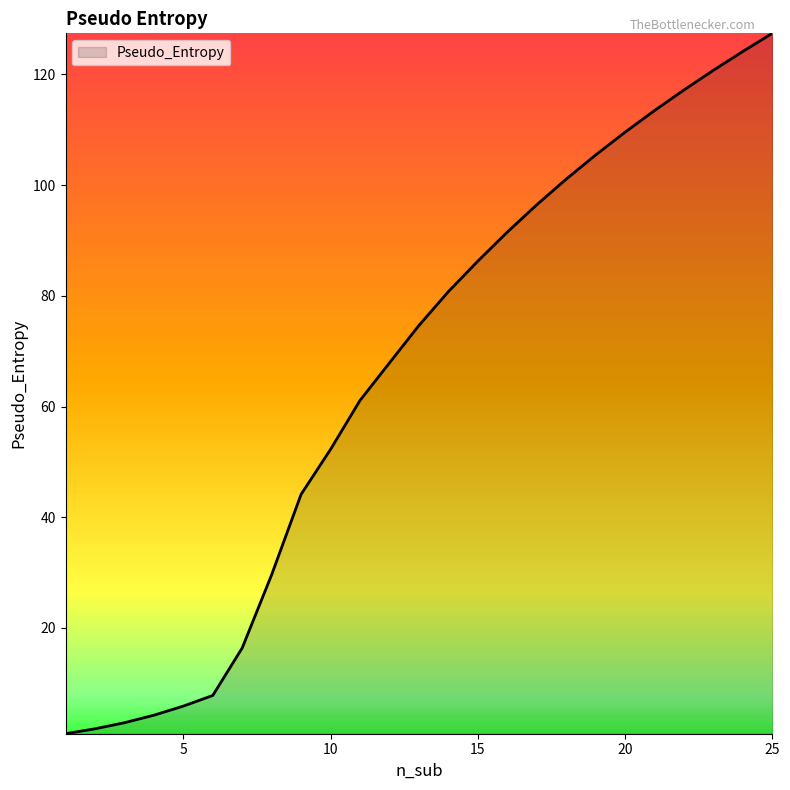

What is the difference between the maximum and minimum values?

126.5